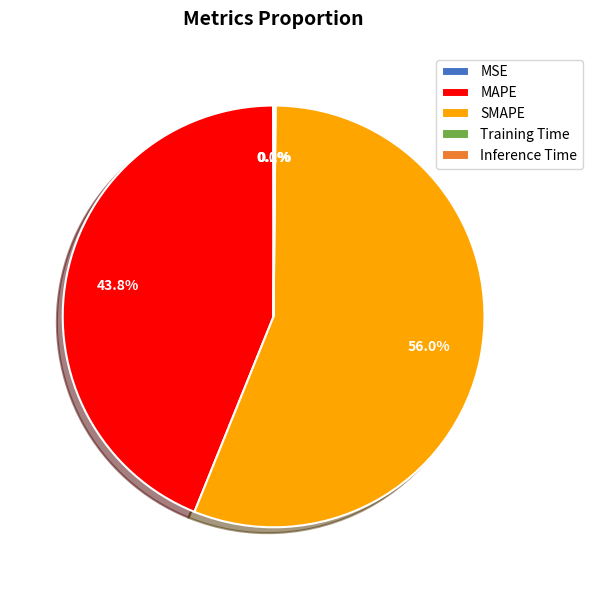

Is SMAPE the majority of the pie?

Yes